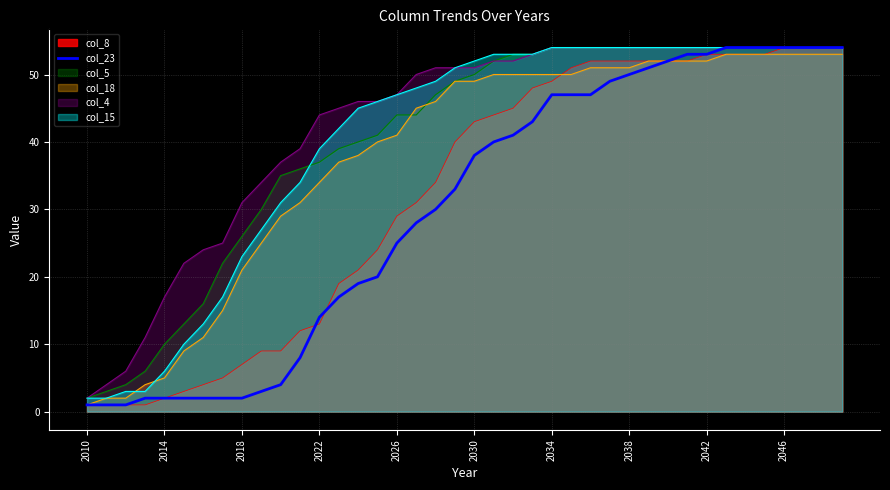

What is the maximum value for col_18?

53